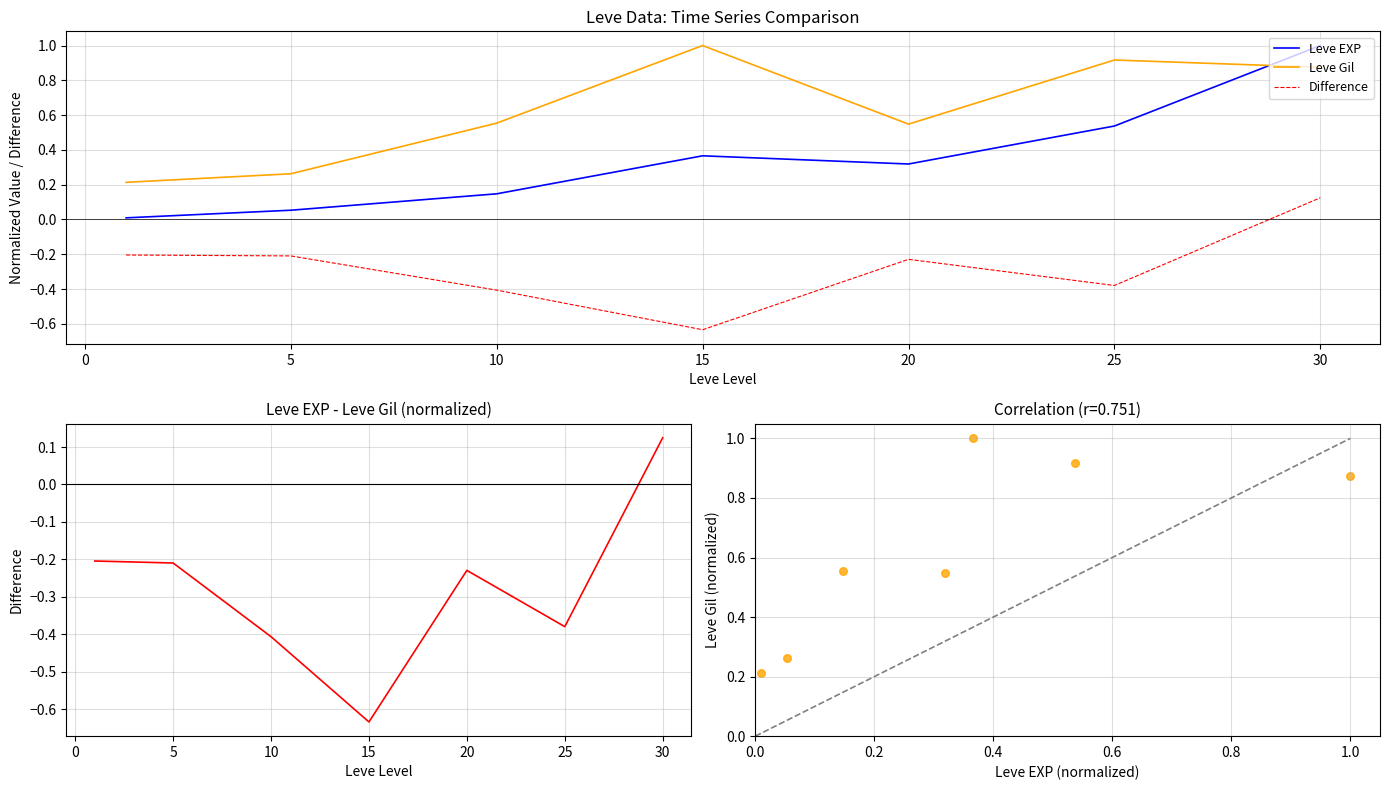

What is the highest value of the Leve EXP series?

1.0